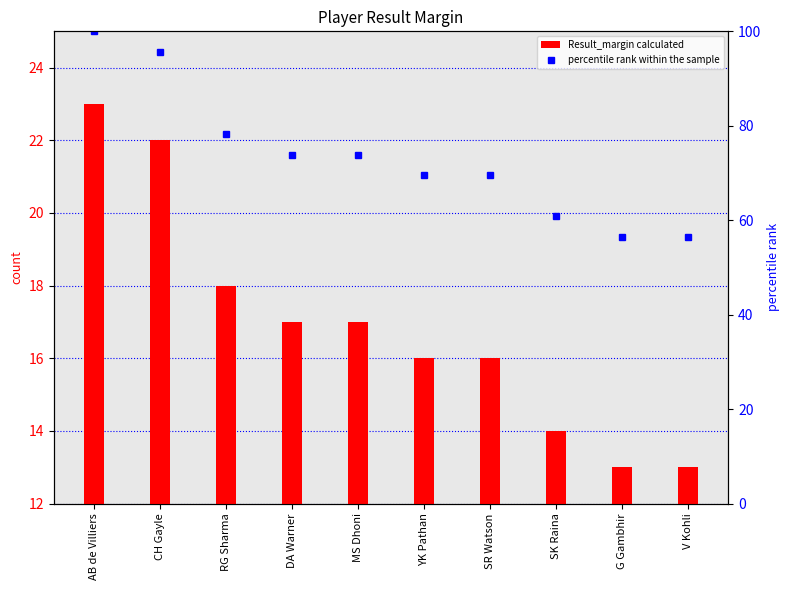

The value of Result_margin calculated at AB de Villiers is 23.0. True or false?

True